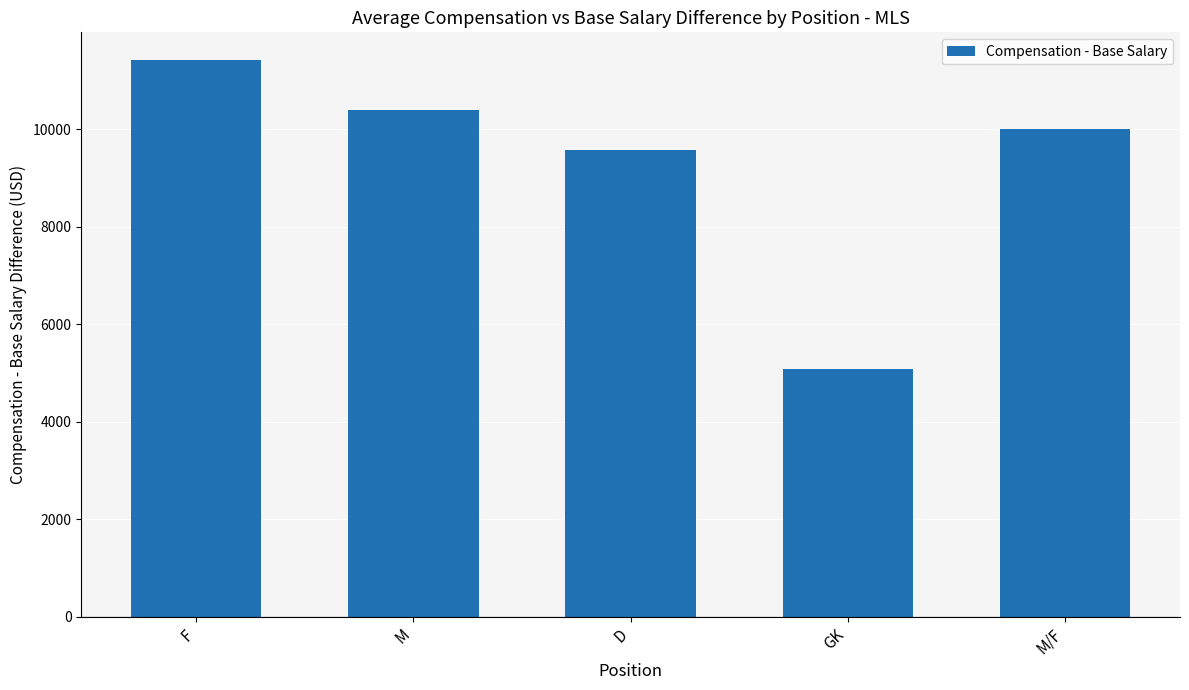

What is the label of the 4th bar from the right?

M